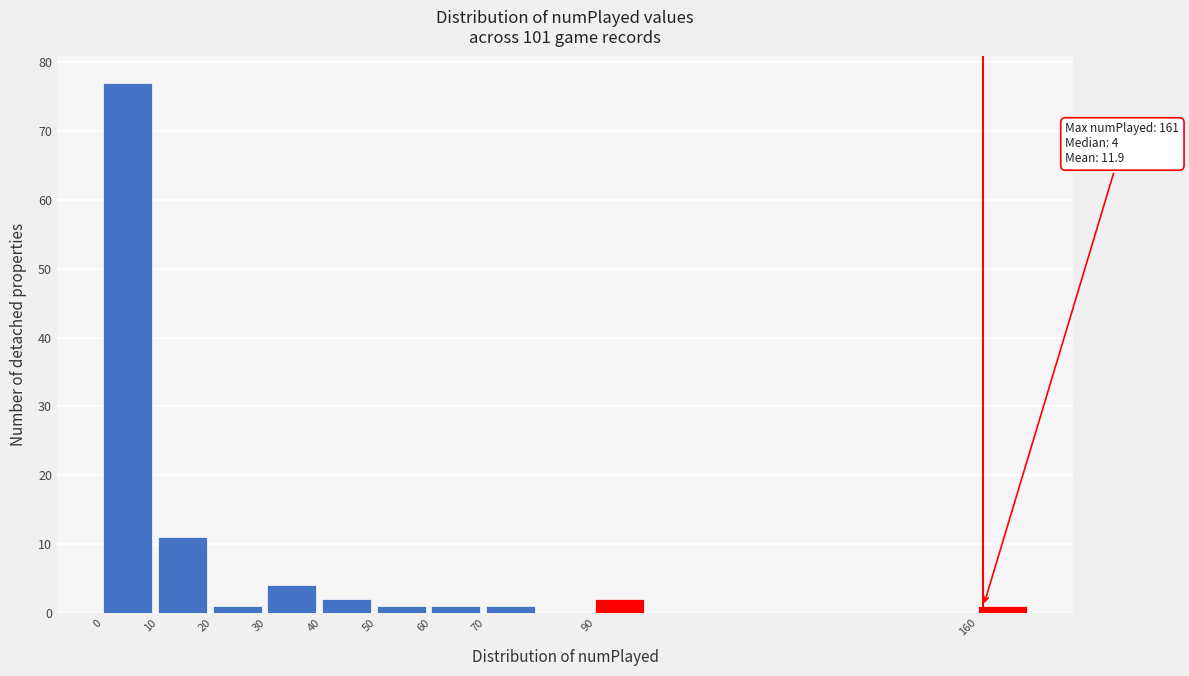

Which range on the x-axis has the tallest bar?

0 to 10